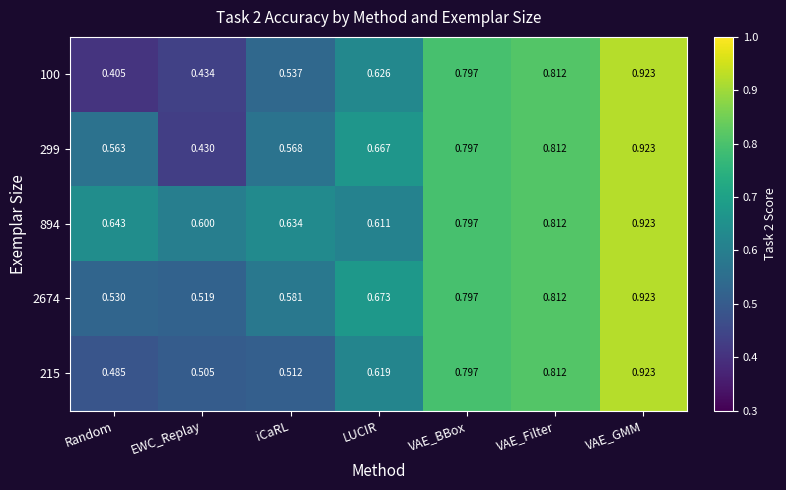

At which category is the sum across all series the highest?

VAE_GMM